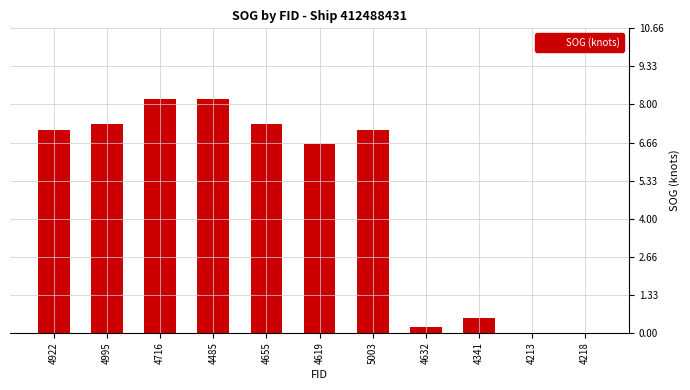

What is the sum of all values?

52.5